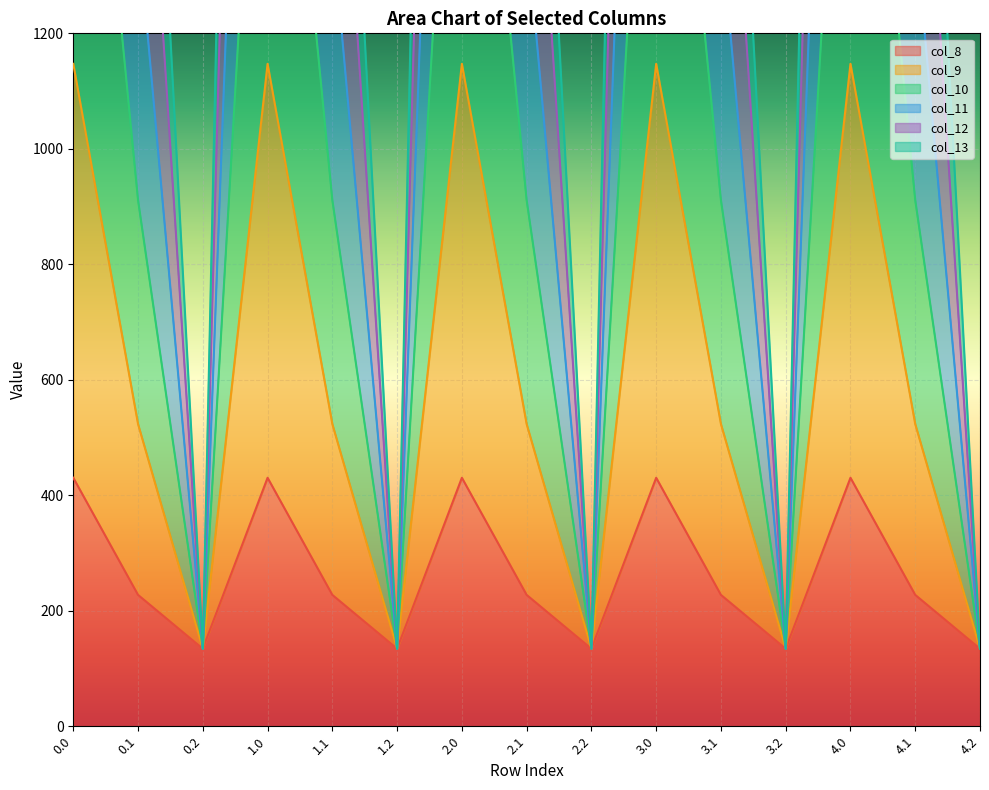

Between 0.1 and 3.2, which is larger?

0.1